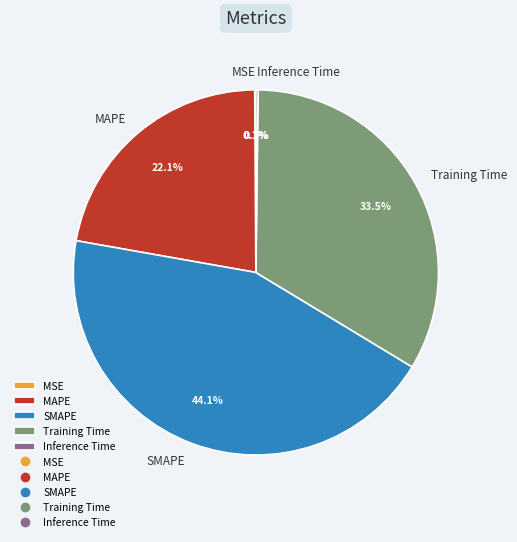

What is the largest slice in the pie chart?

SMAPE